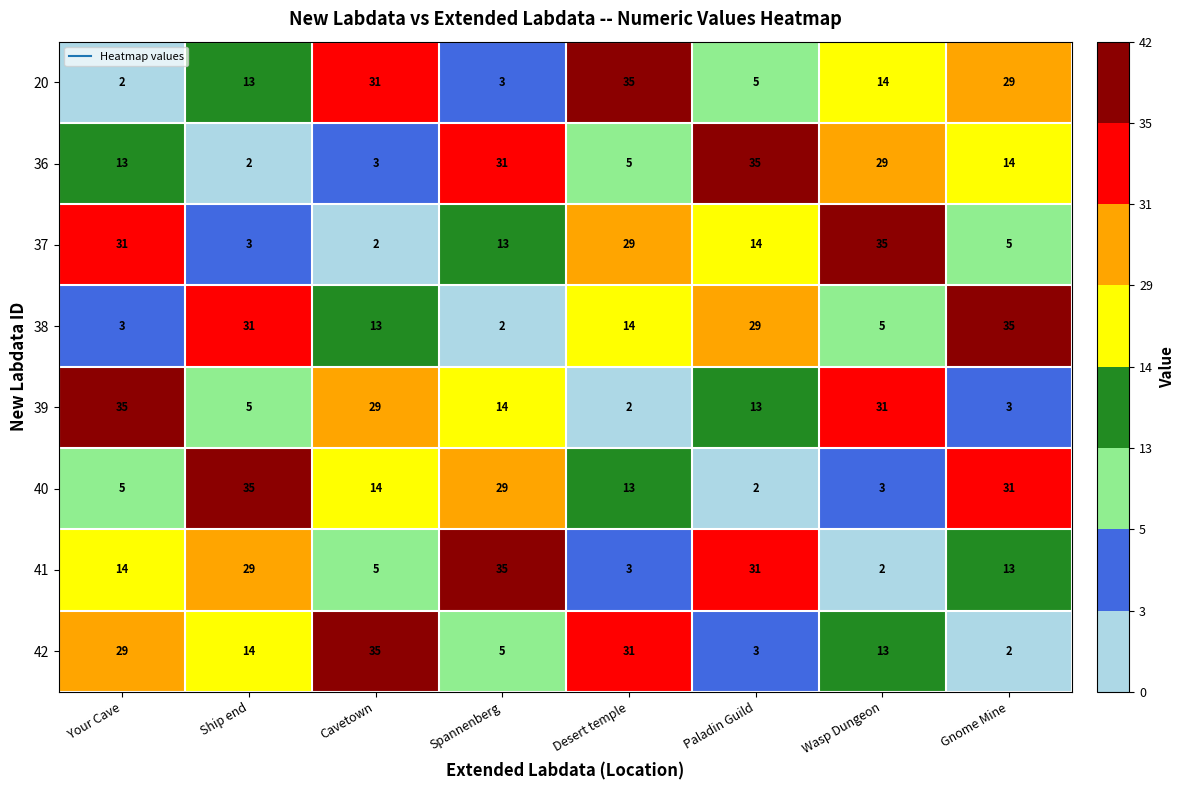

The value of 41 at Desert temple is 3. True or false?

True